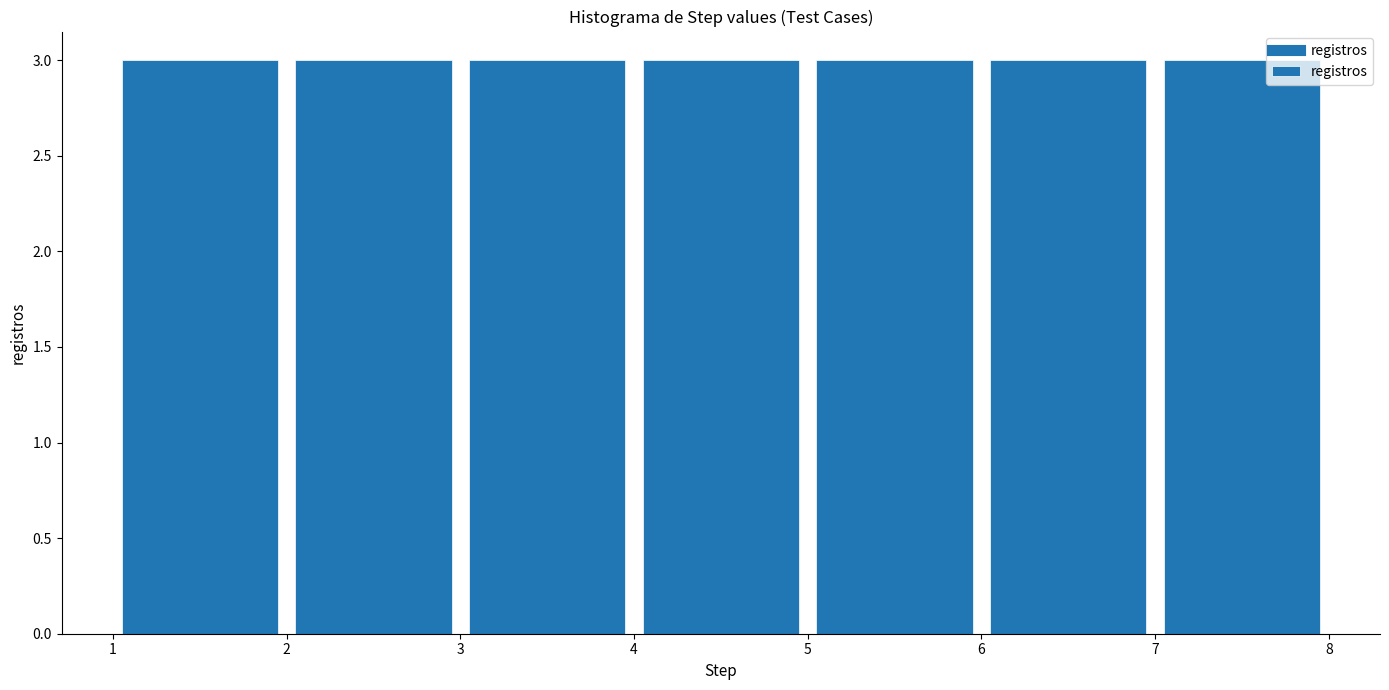

What is the height of the bar covering 7 to 8 on the x-axis? The values are not printed on the chart, so give them approximately, as read against the axis.

3